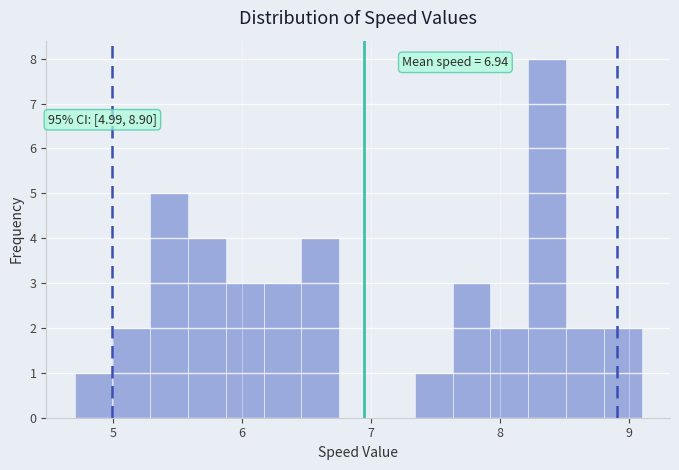

Read against the x-axis, roughly where is the centre of the tallest bar?

8.4